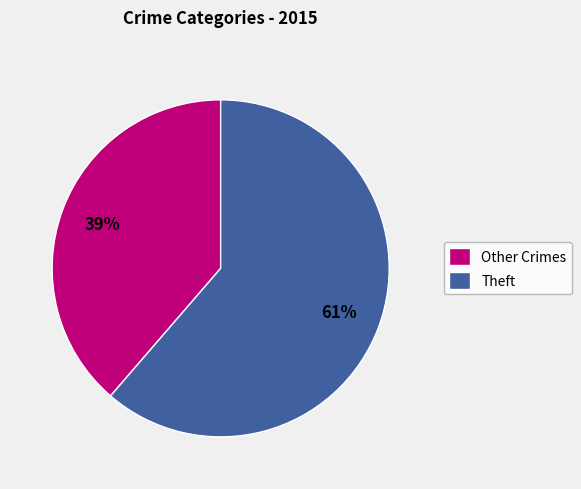

Combined, do Theft and Other Crimes account for over 50%?

Yes